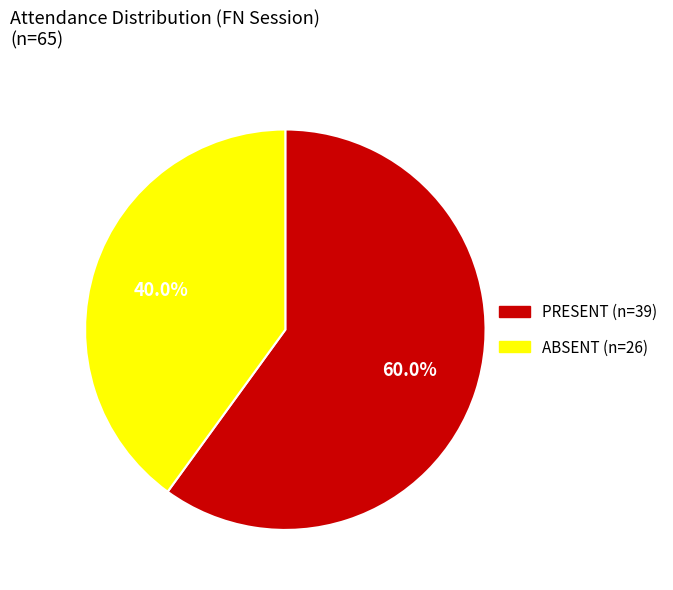

To the nearest percent, what is the difference between the largest and smallest slice percentages?

20%